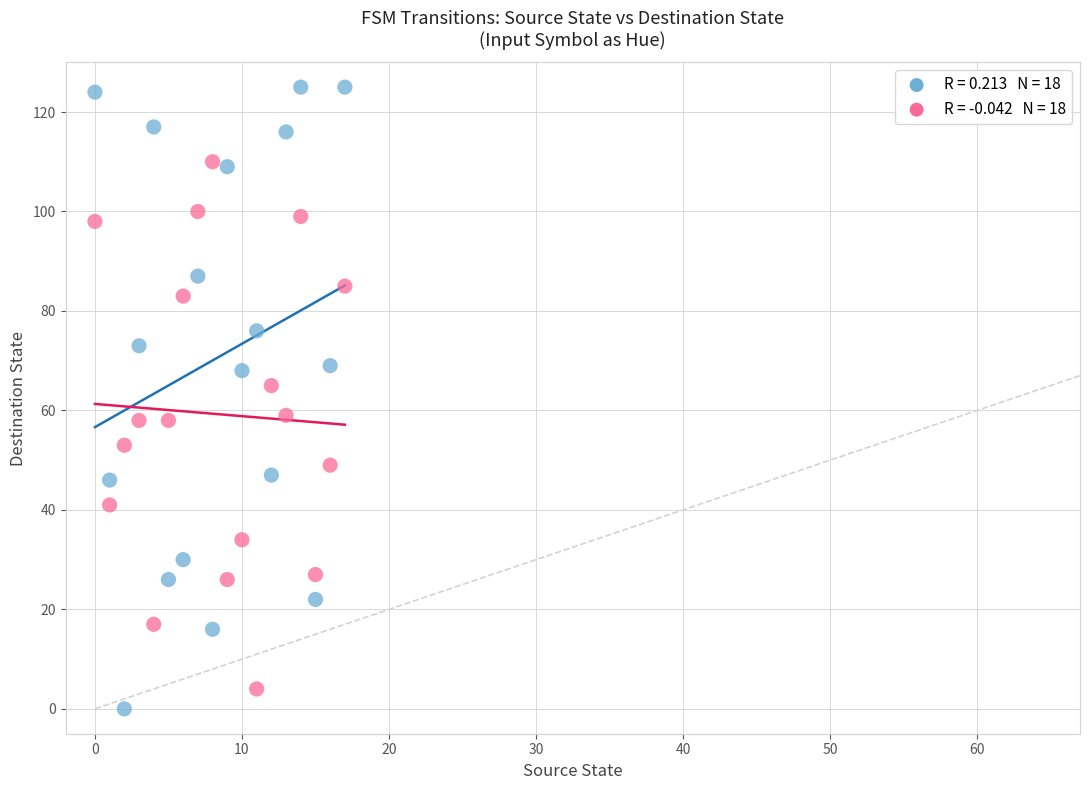

Across all data points, what is the range of Y values (max minus min)?

125